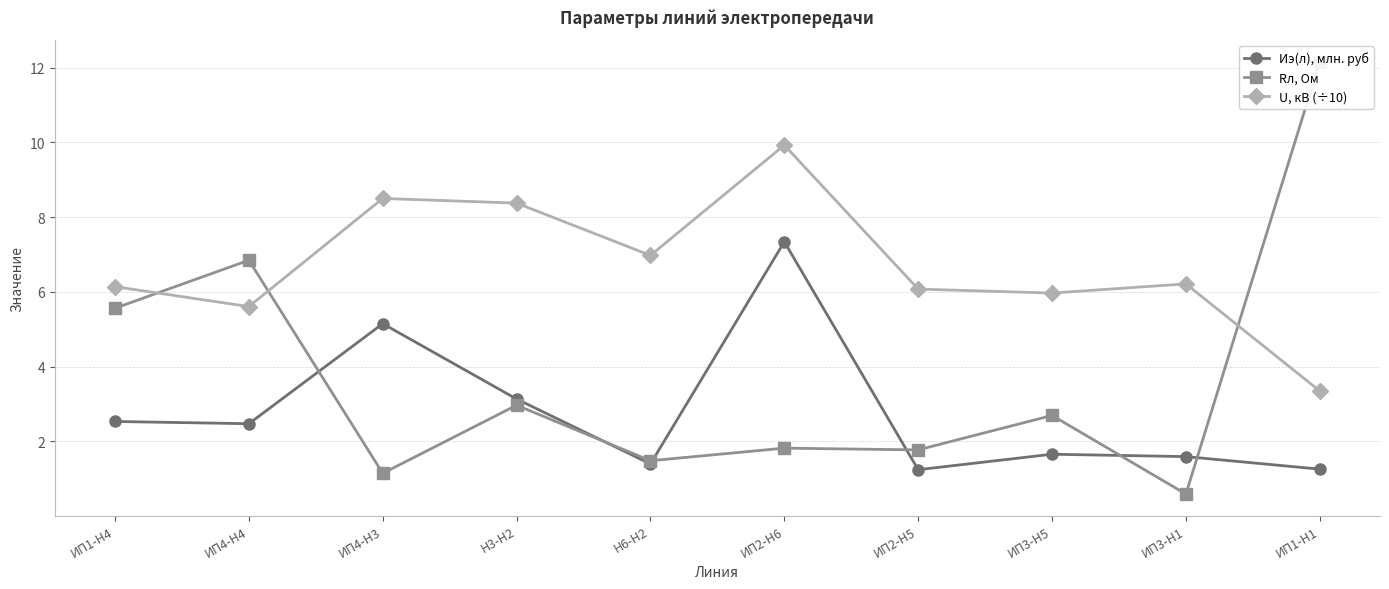

What is the minimum value shown in the chart?

0.6